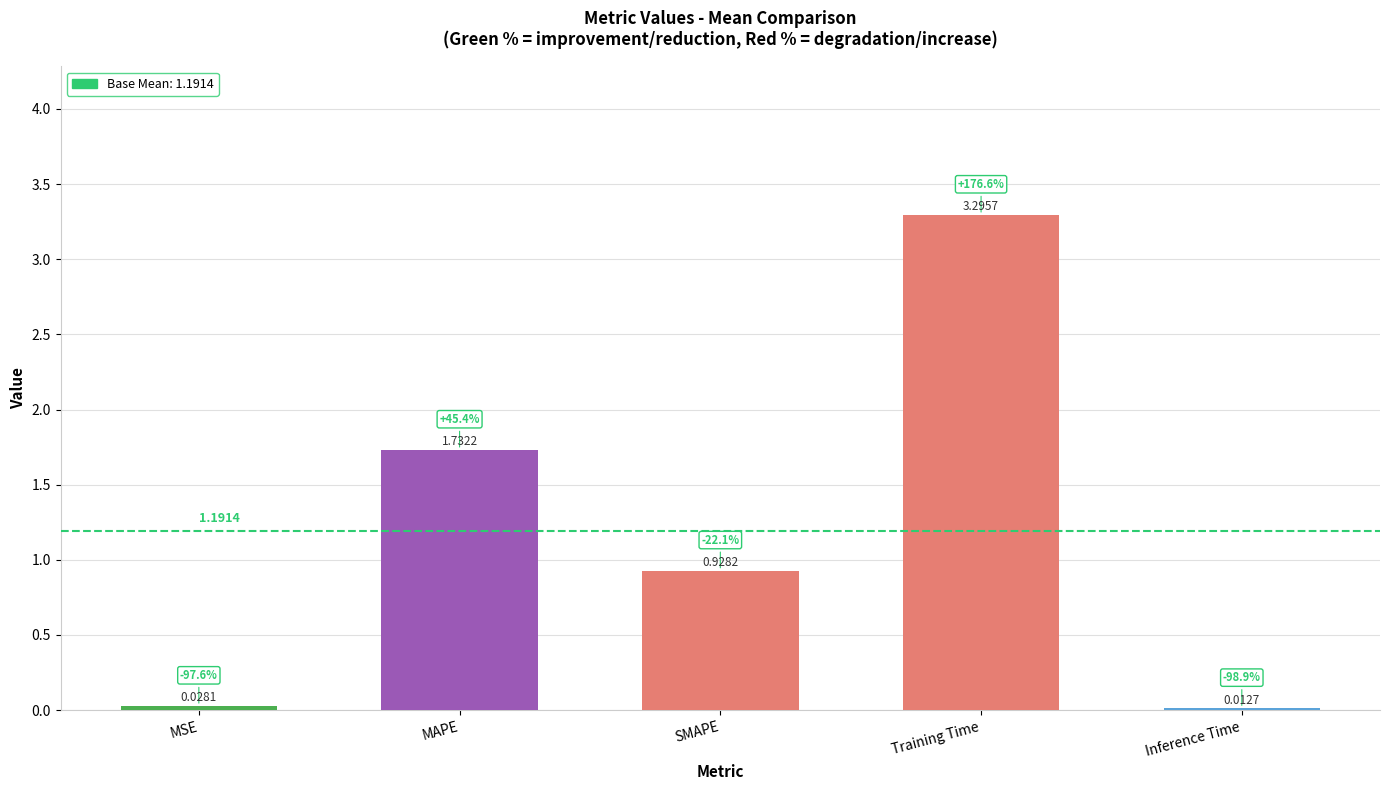

What position from the left is SMAPE?

3